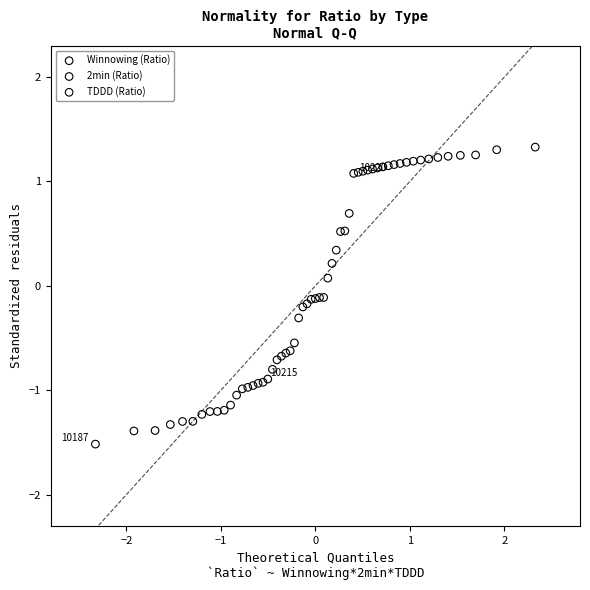

Which series reaches the maximum Y coordinate?

TDDD (Ratio)